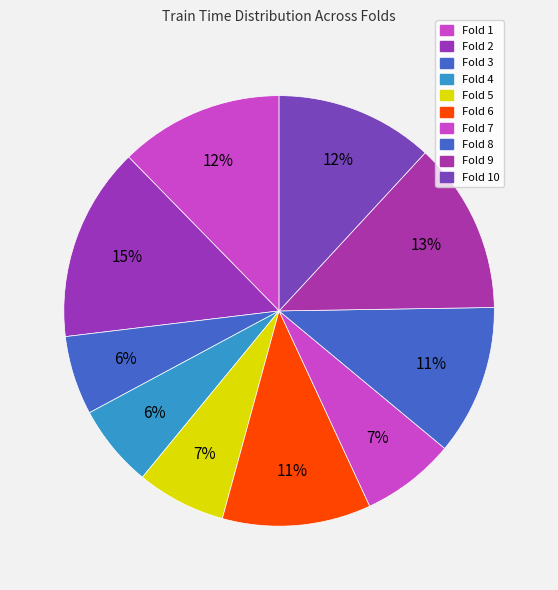

Do Fold 6 and Fold 7 together represent more than half of the pie?

No